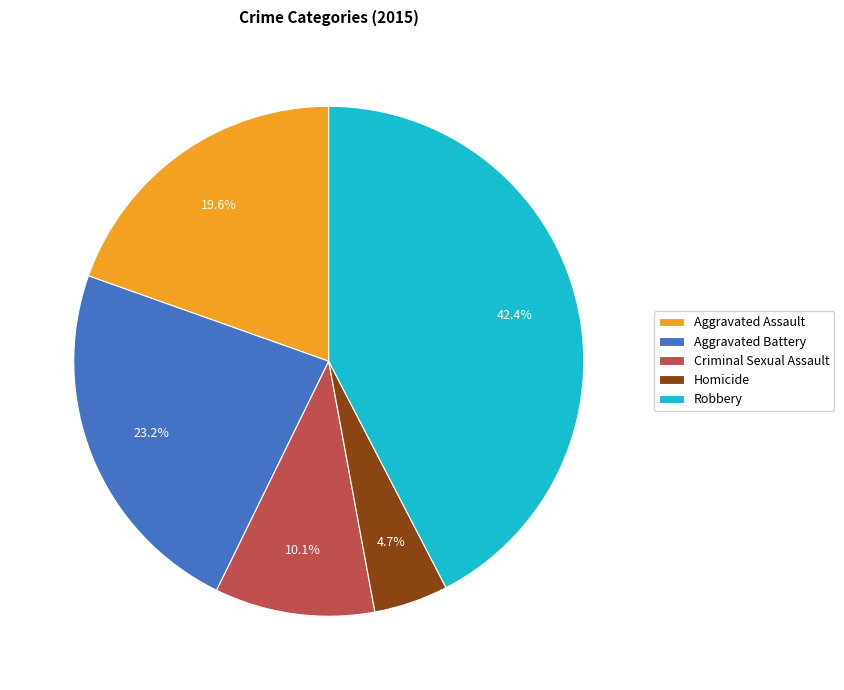

Combined, do Criminal Sexual Assault and Aggravated Assault account for over 50%?

No